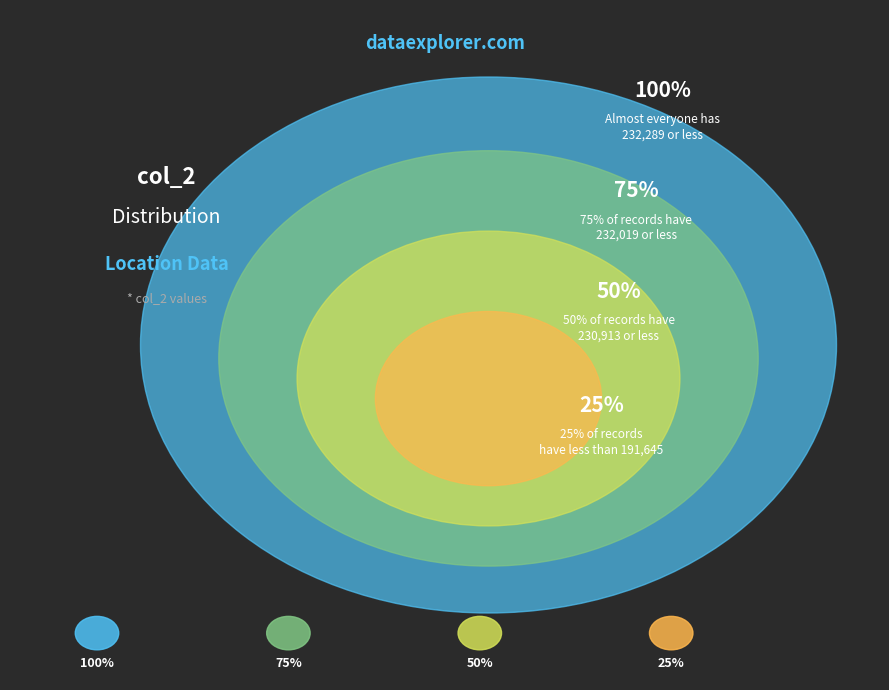

The -27.363202 slice represents 25% of the pie. True or false?

False